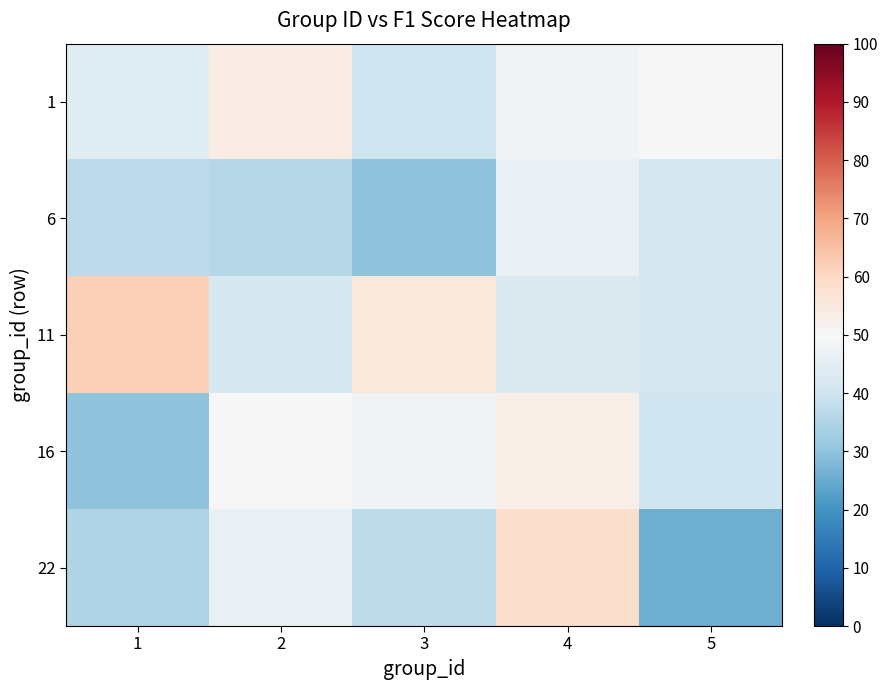

How many series are shown in this chart?

5